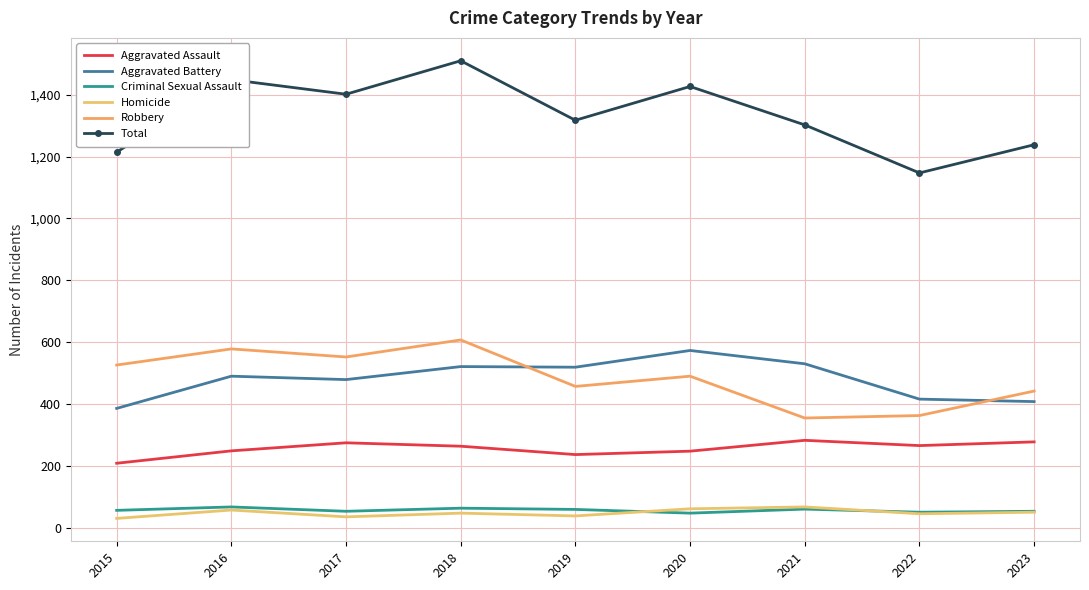

True or false: Robbery and Aggravated Assault cross at least once.

False